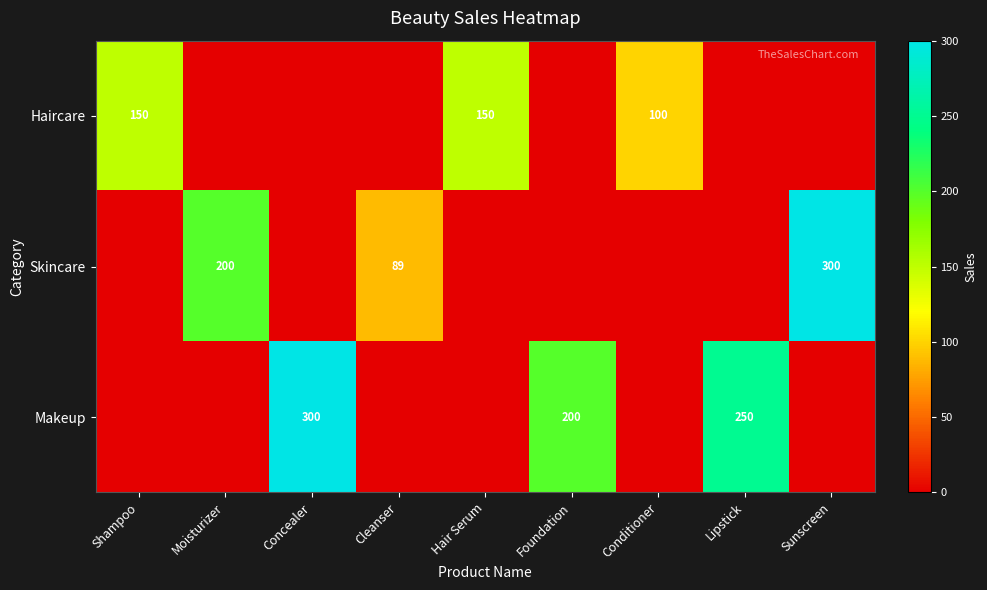

Is it true that Skincare equals 300 at Sunscreen?

True